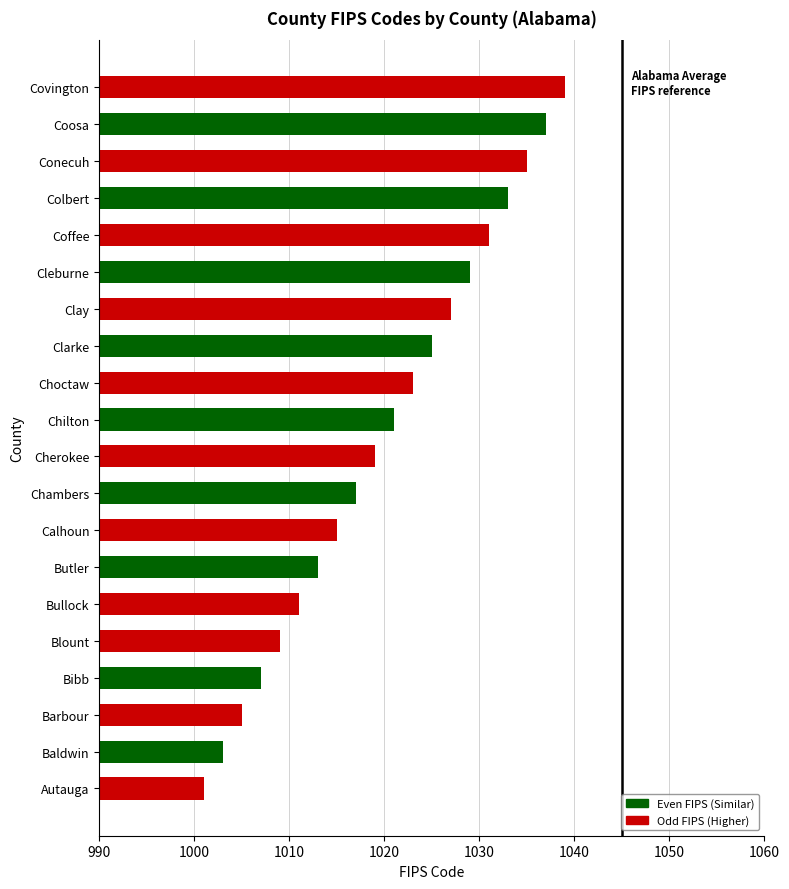

What is the smallest value displayed?

1001